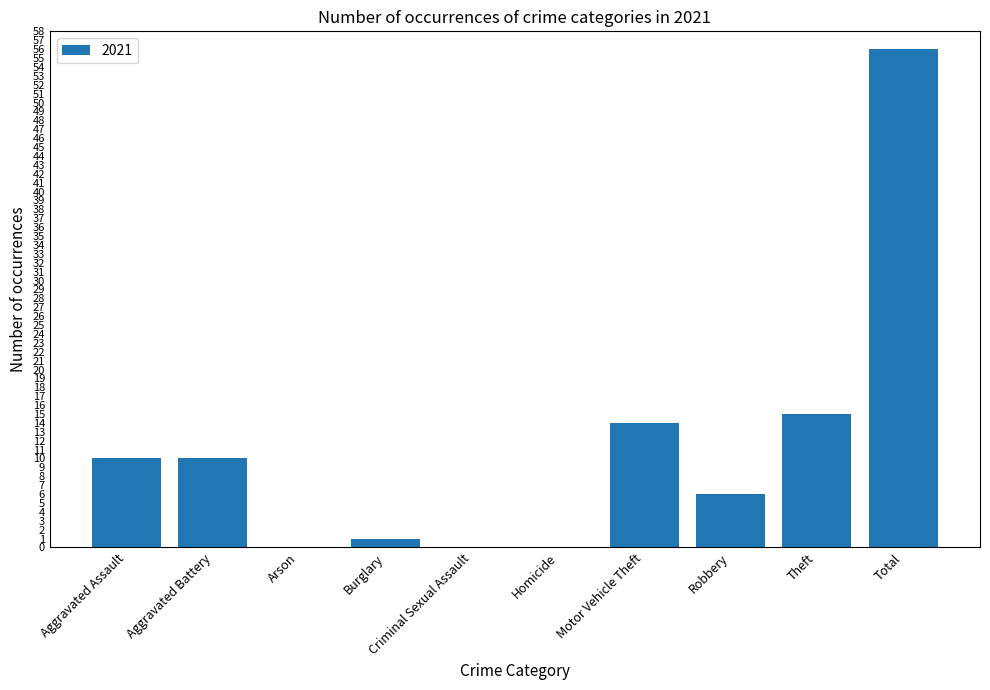

What is the difference between the values at Criminal Sexual Assault and Aggravated Assault?

10